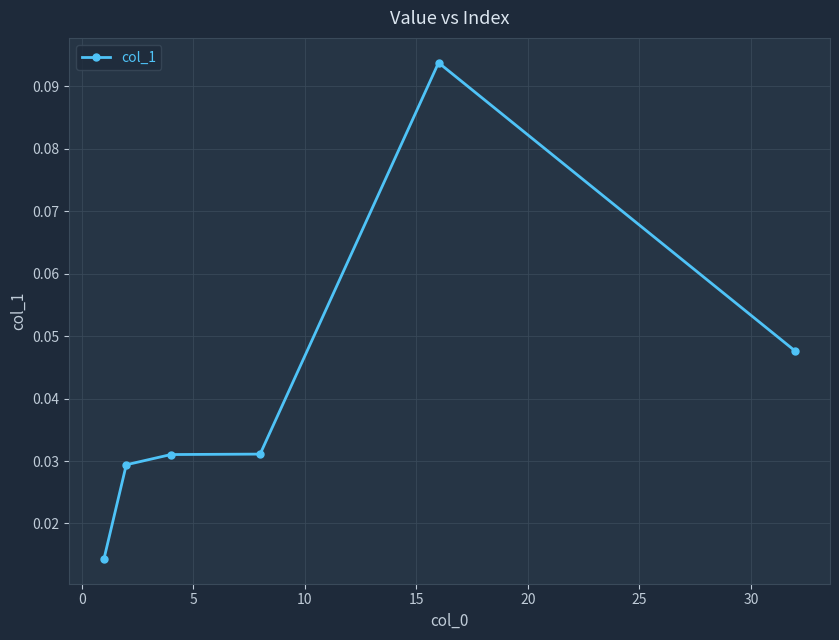

Count the values in the range 0 to 1.

6